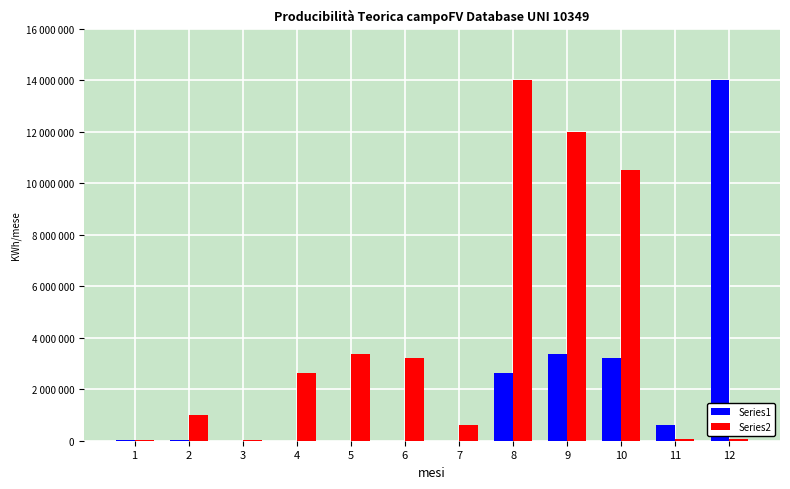

What is the average value of the Series1 series?

1990745